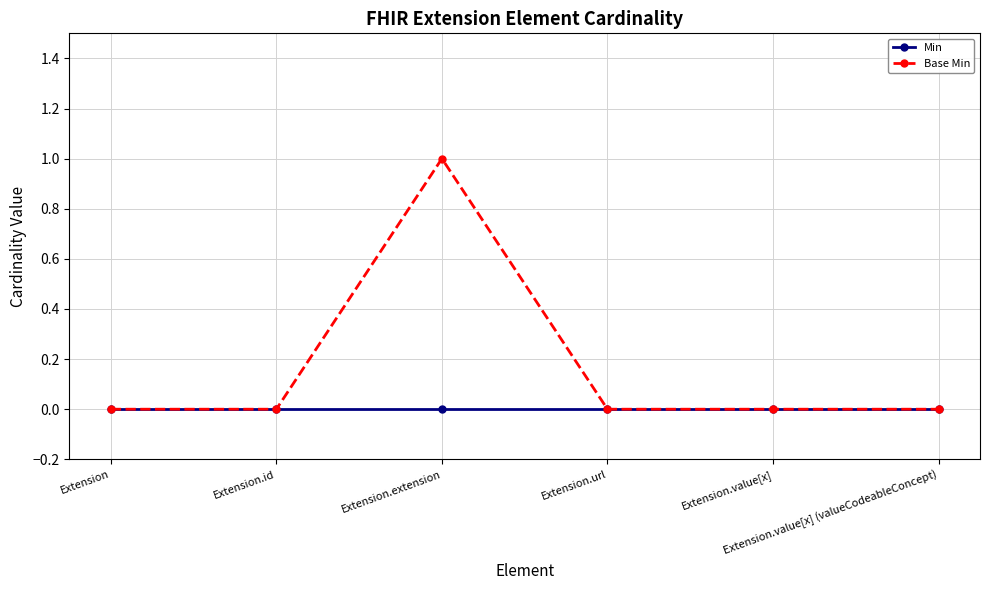

Which series has the largest total across all categories?

Base Min